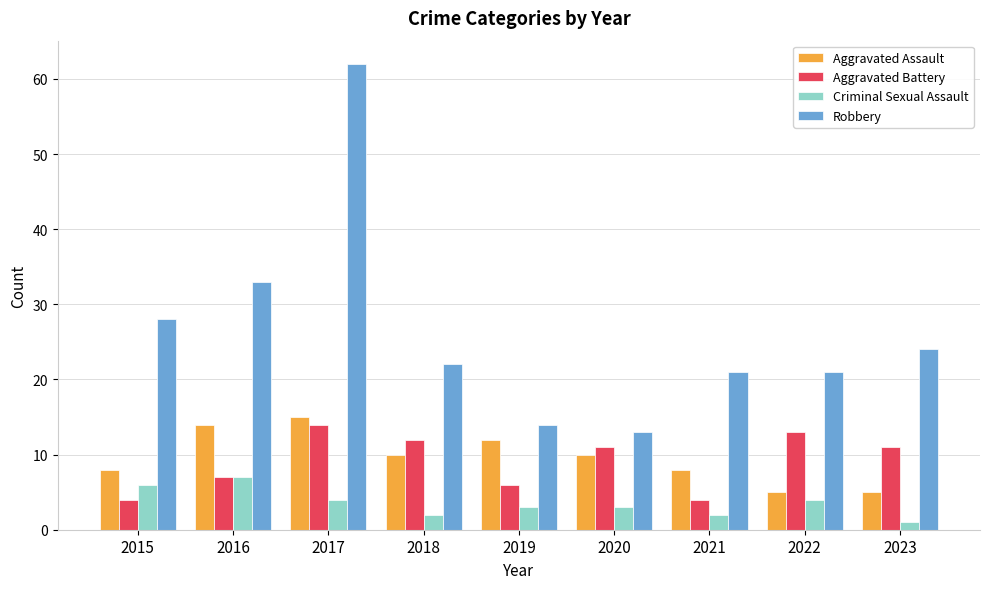

At which category is the sum across all series the highest?

2017